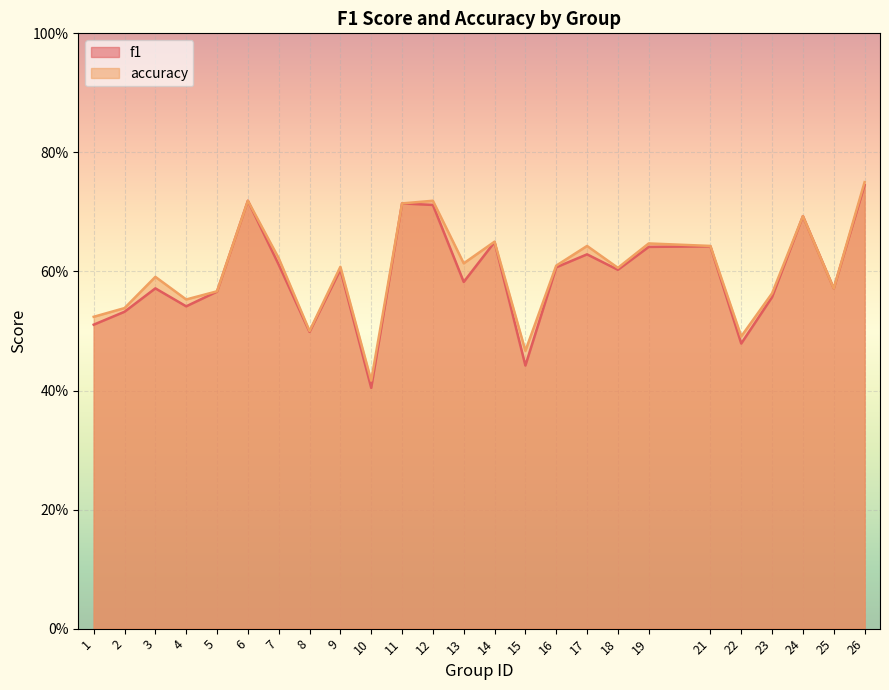

Is the value of accuracy at 1 greater than the value of f1 at 7?

No